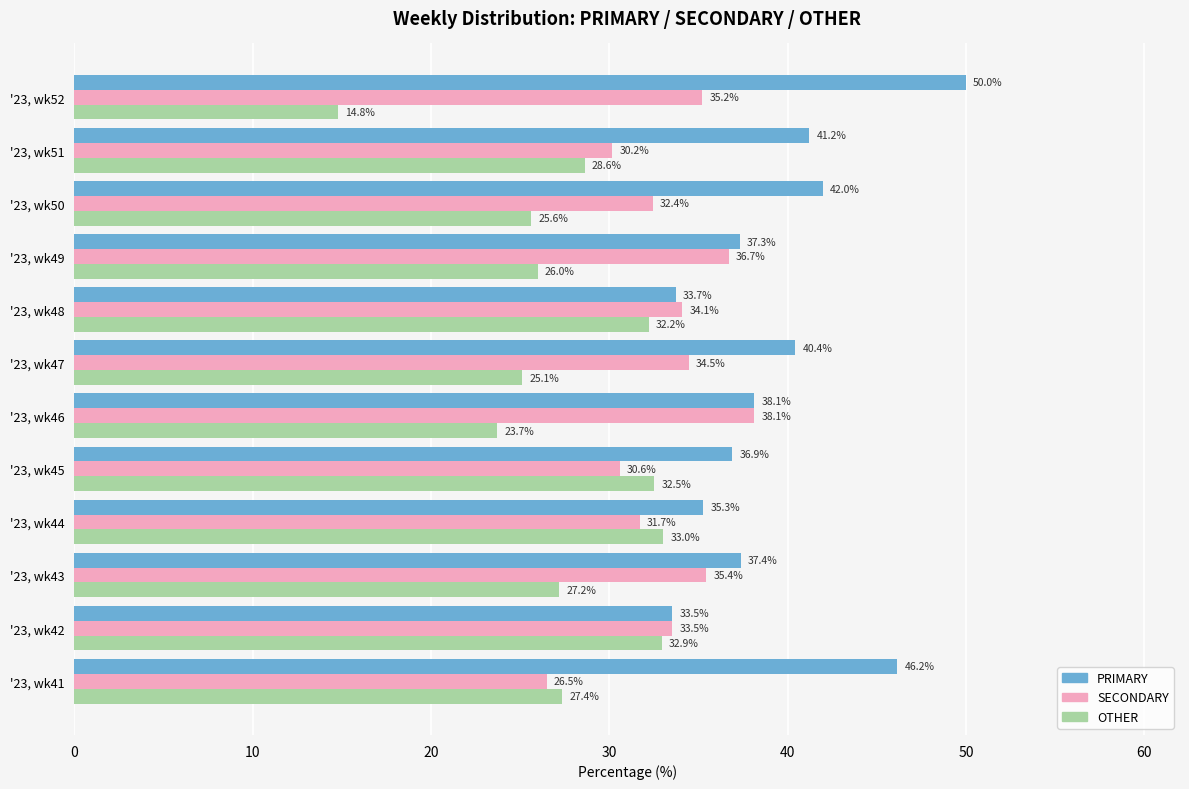

At which label is SECONDARY closest to 32?

'23, wk44